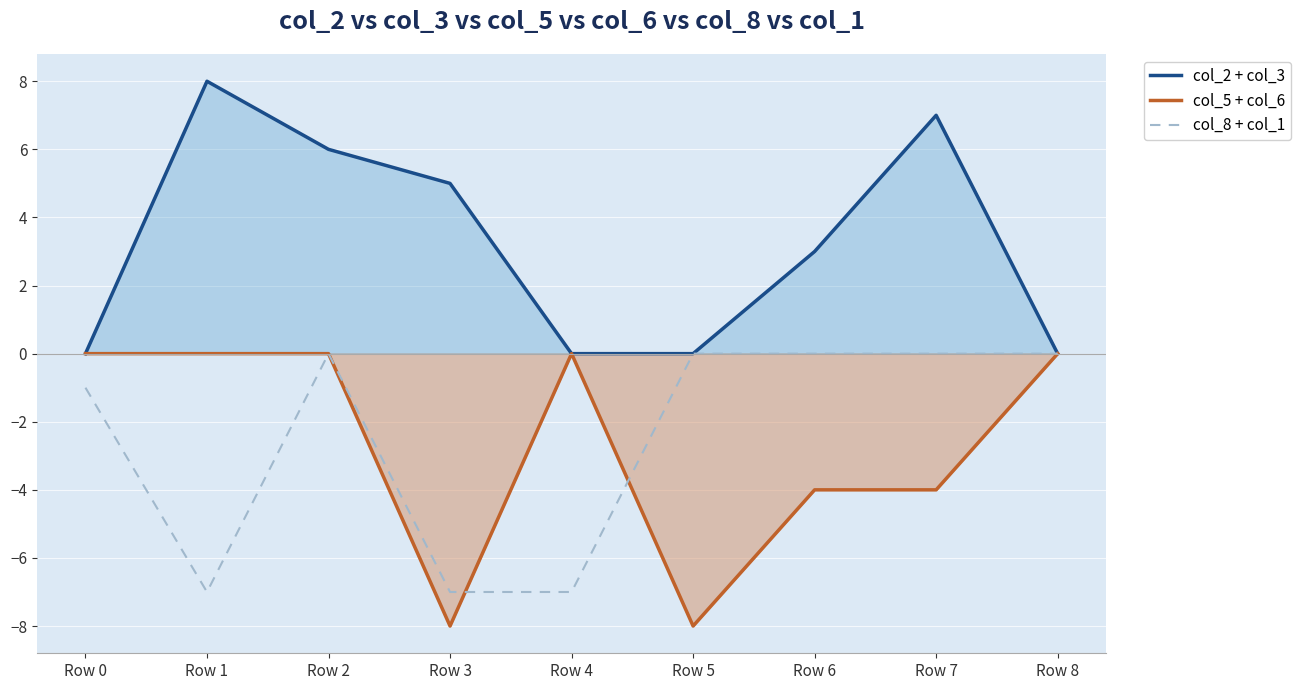

Which series has the largest range (max minus min)?

col_2 + col_3